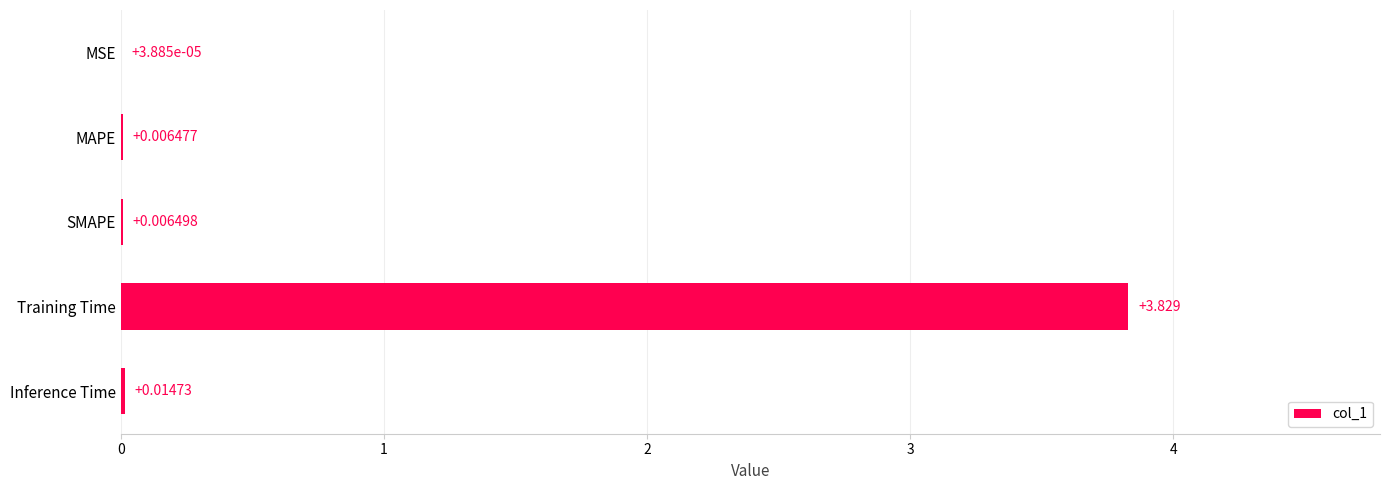

Which has a higher value, SMAPE or MSE?

SMAPE